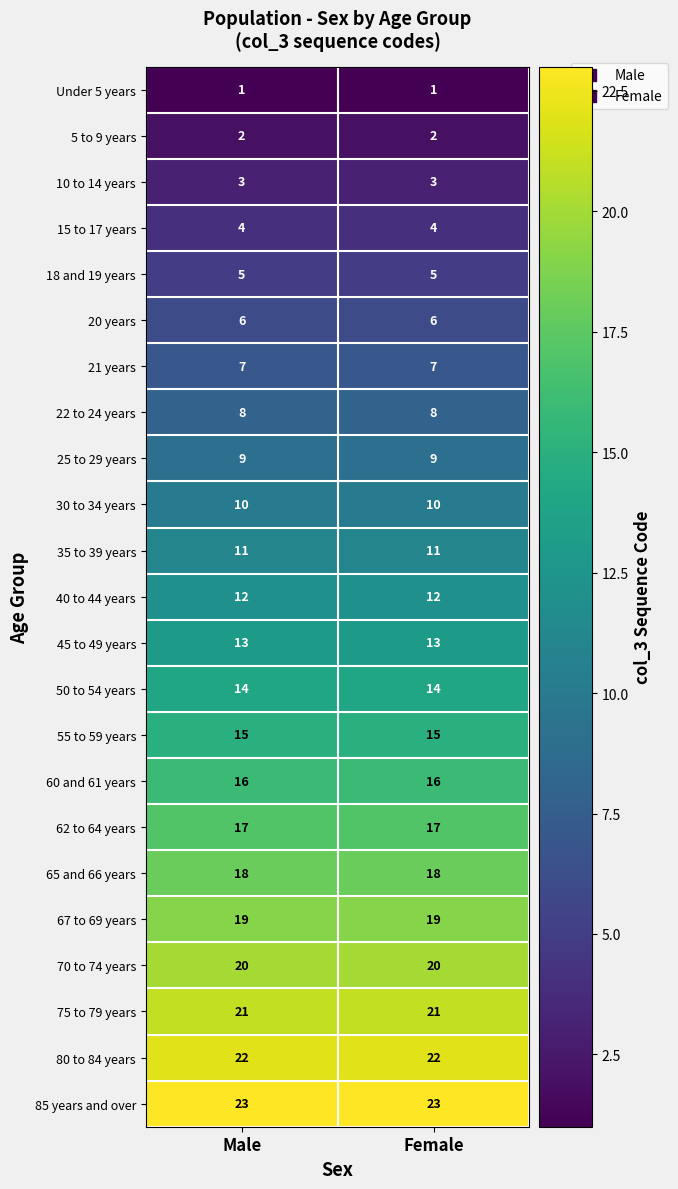

What is the spread (max minus min) of values at Male?

22